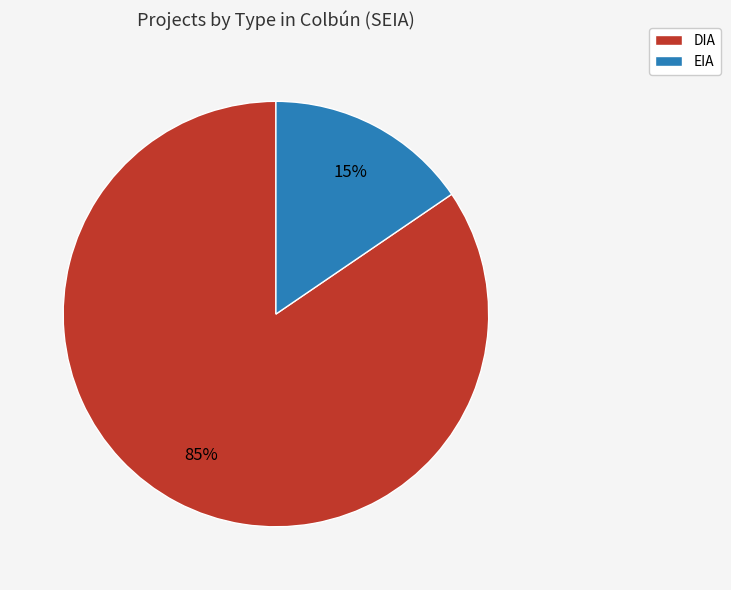

What percentage is the DIA slice, to the nearest percent?

85%